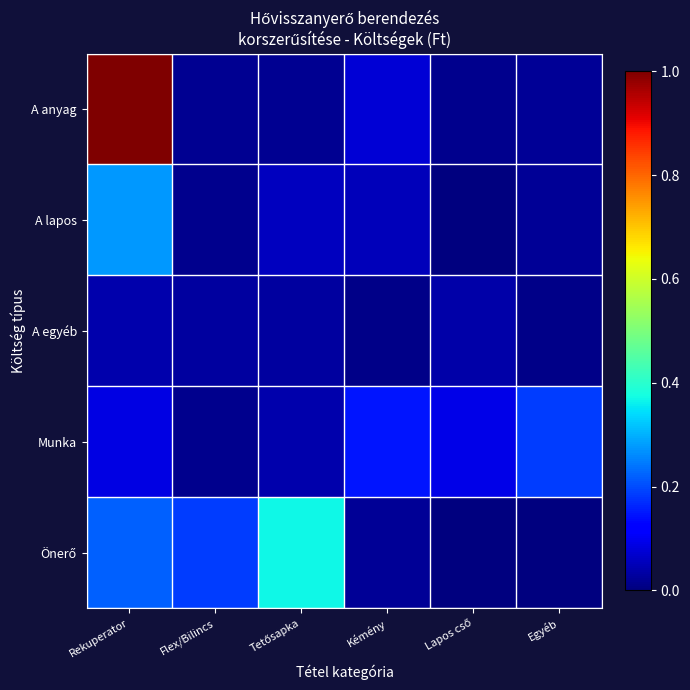

Which series changed the most between Tetősapka and Kémény?

Önerő